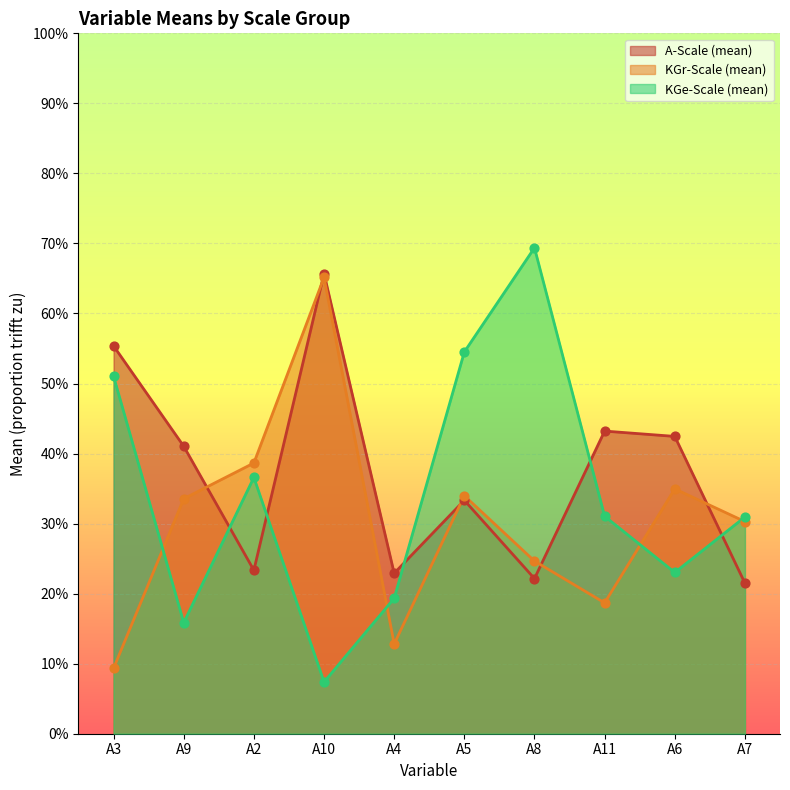

At how many categories does at least one series exceed 0?

10